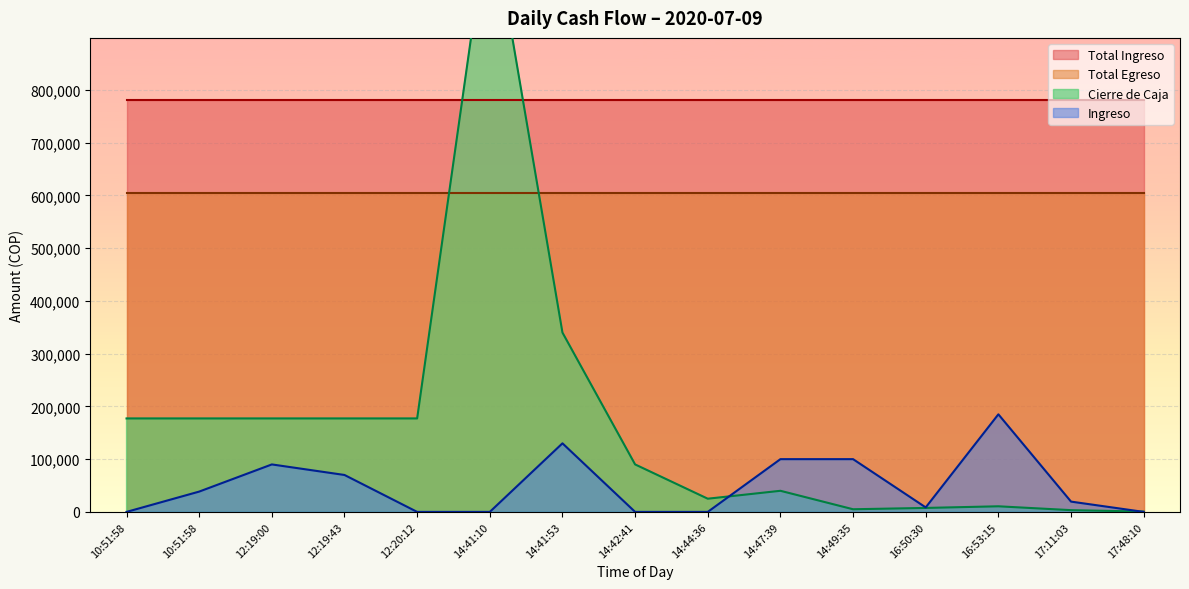

Is the value of Total Egreso at 16:53:15 greater than the value of Total Ingreso at 10:51:58?

No